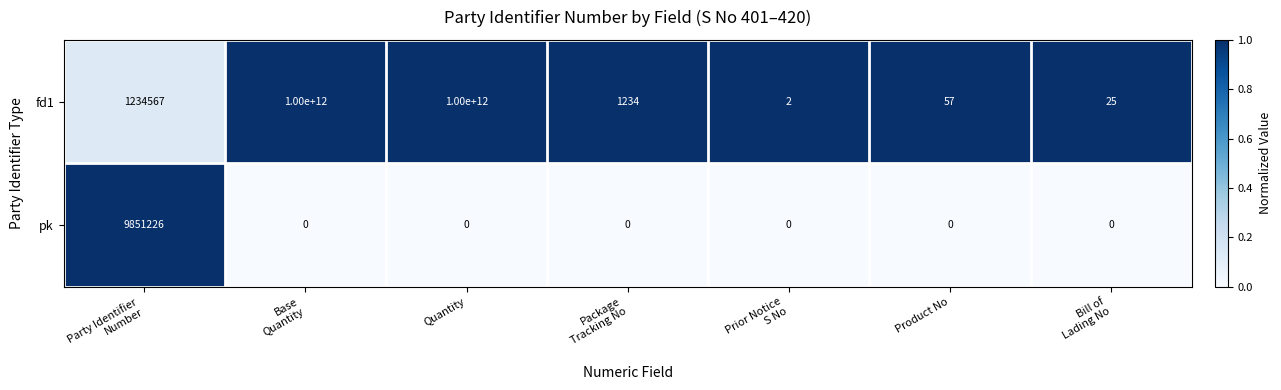

List the series in order of their overall mean, lowest first.

pk, fd1